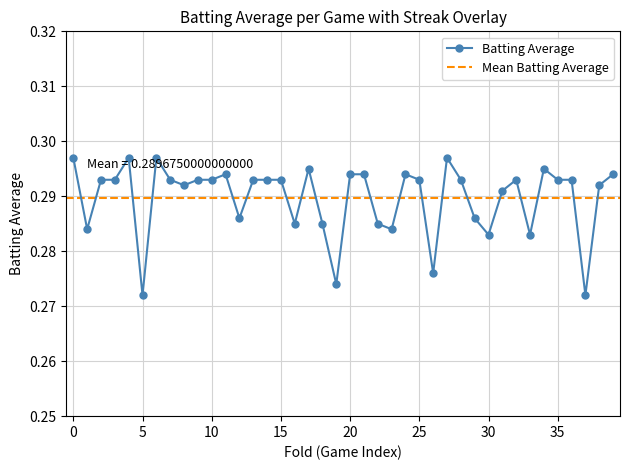

How many values are between 0 and 1?

40